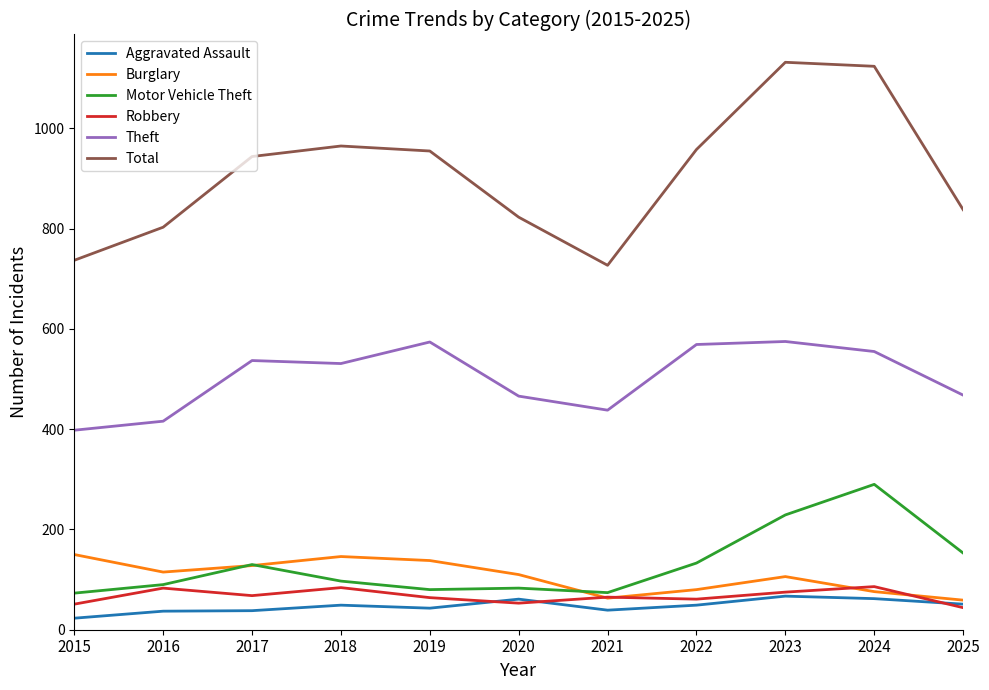

Where is Motor Vehicle Theft nearest to the value 181?

2025